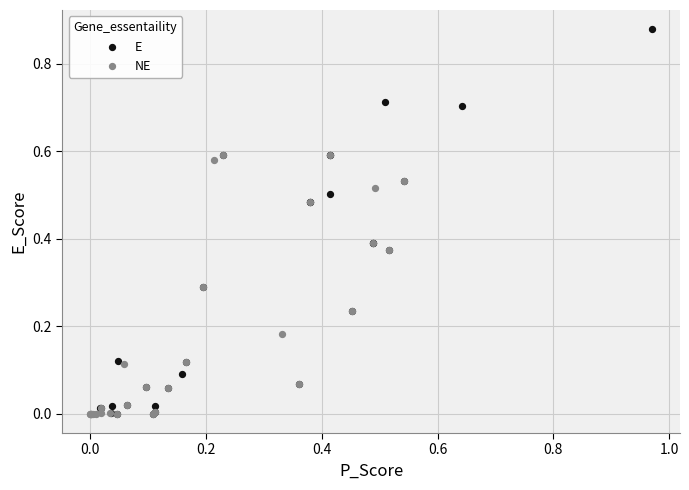

Which series contains the highest Y value?

E